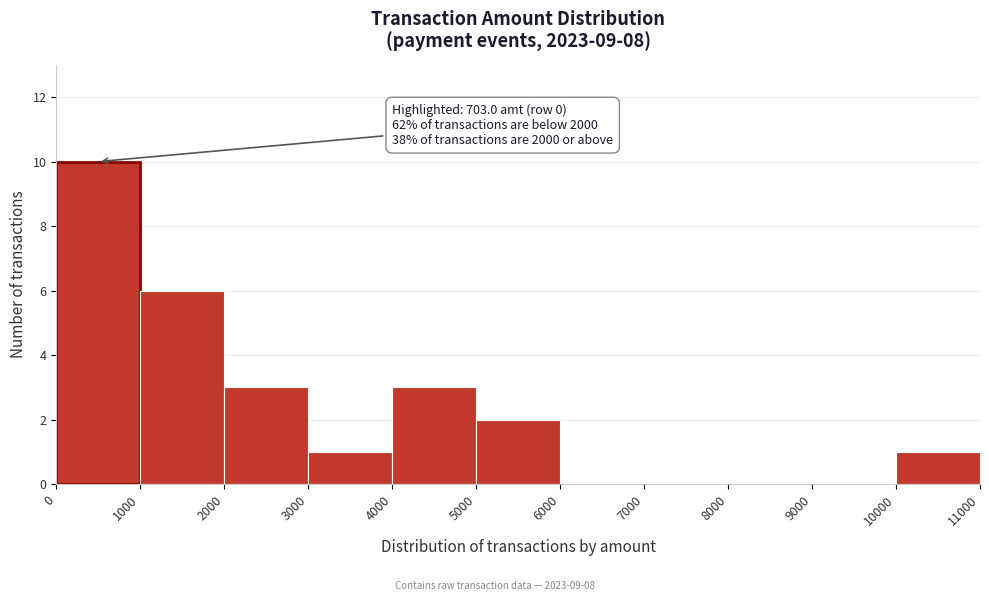

Which range on the x-axis has the tallest bar?

0 to 1000